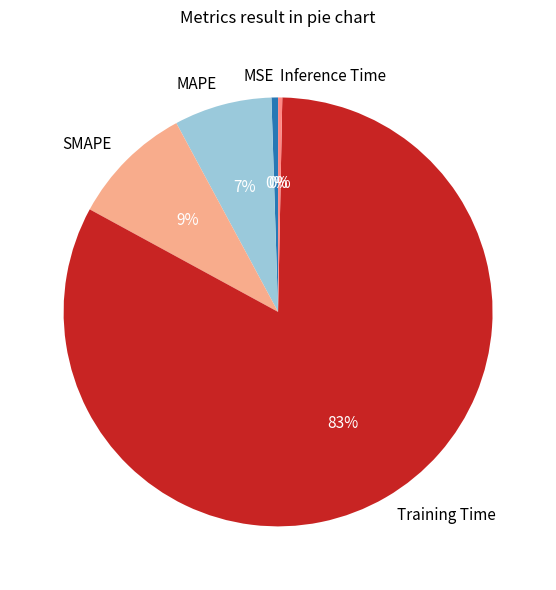

Which category has the biggest portion of the pie?

Training Time